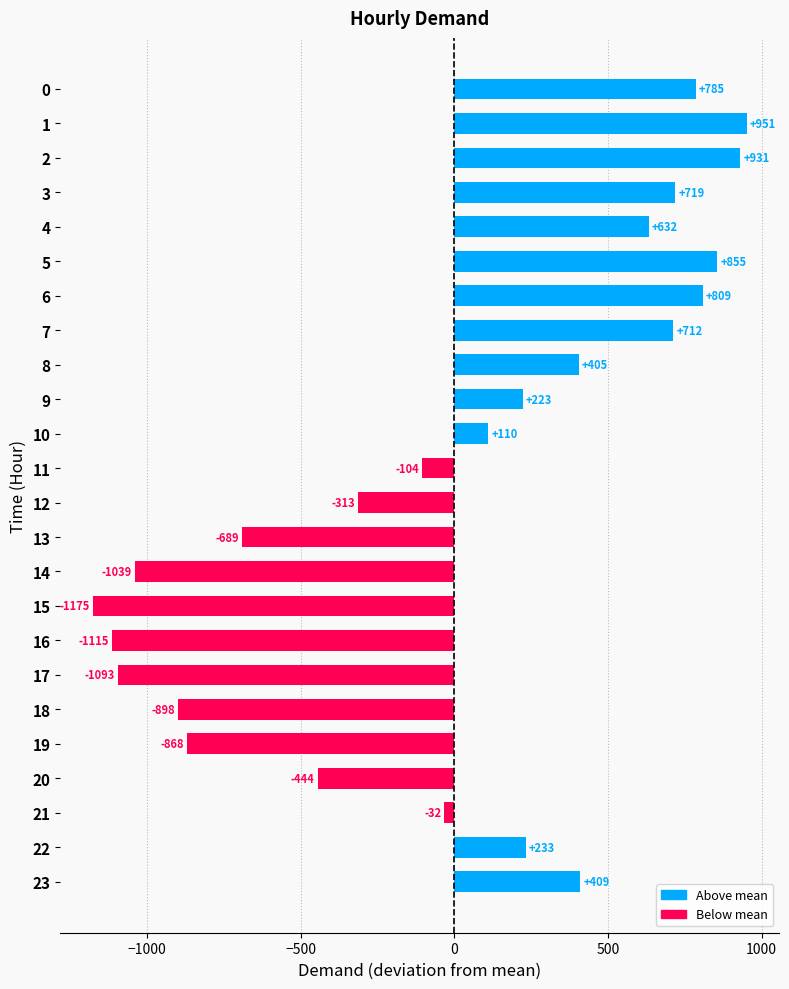

True or false: the data shows -604.4 at 19.

False